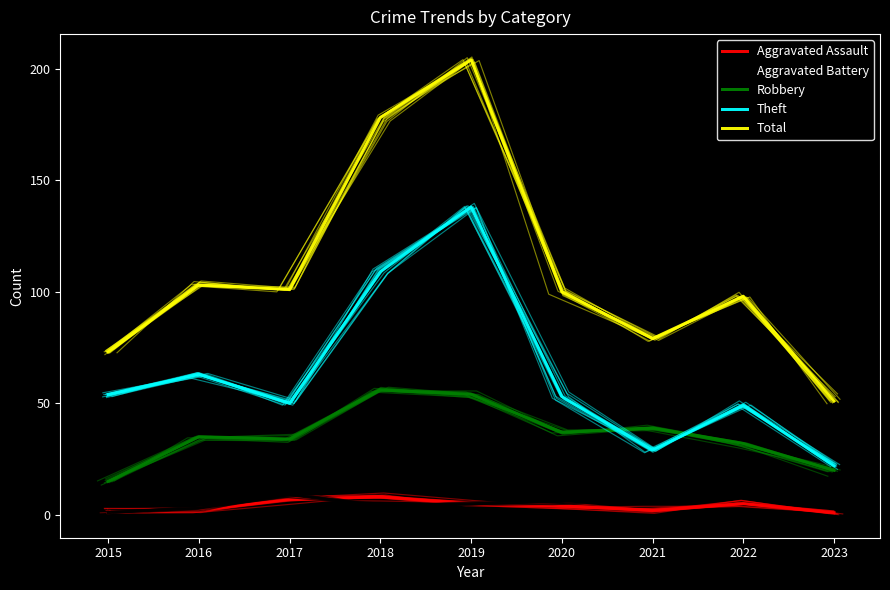

Which series has the largest total across all categories?

Total